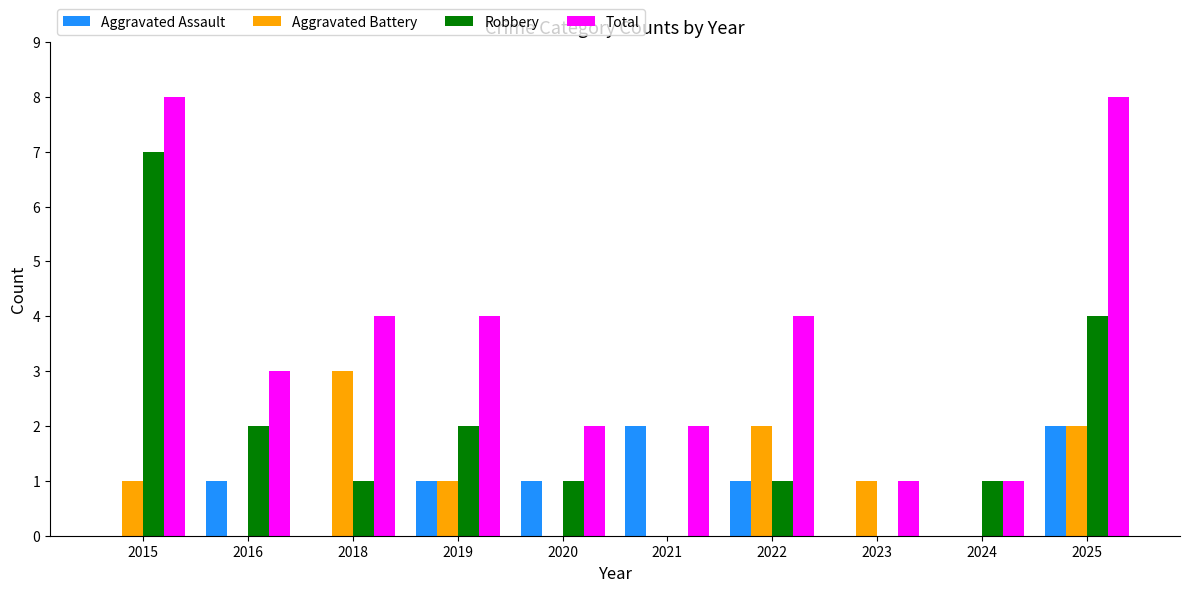

What is the spread (max minus min) of values at 2024?

1